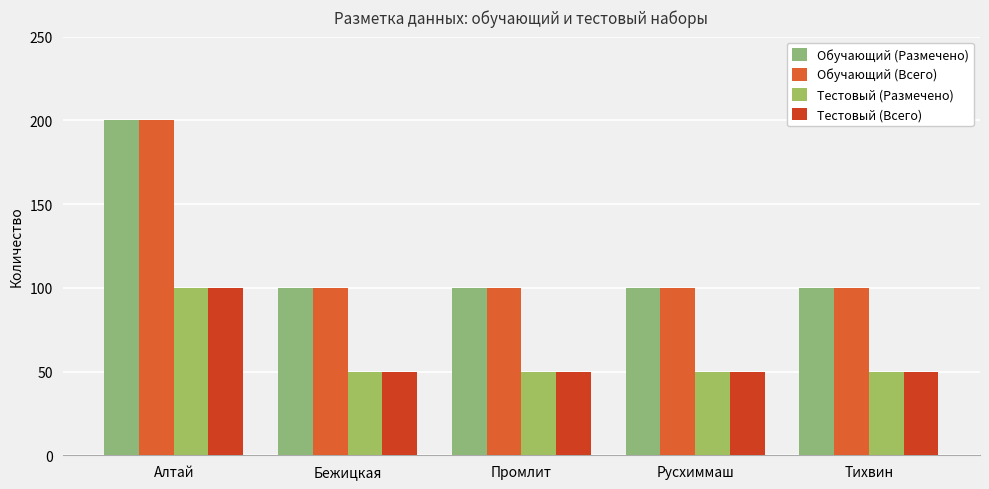

Reading left to right, transcribe all the data shown in this chart.

Обучающий (Размечено): Алтай=200	Бежицкая=100	Промлит=100	Русхиммаш=100	Тихвин=100
Обучающий (Всего): Алтай=200	Бежицкая=100	Промлит=100	Русхиммаш=100	Тихвин=100
Тестовый (Размечено): Алтай=100	Бежицкая=50	Промлит=50	Русхиммаш=50	Тихвин=50
Тестовый (Всего): Алтай=100	Бежицкая=50	Промлит=50	Русхиммаш=50	Тихвин=50